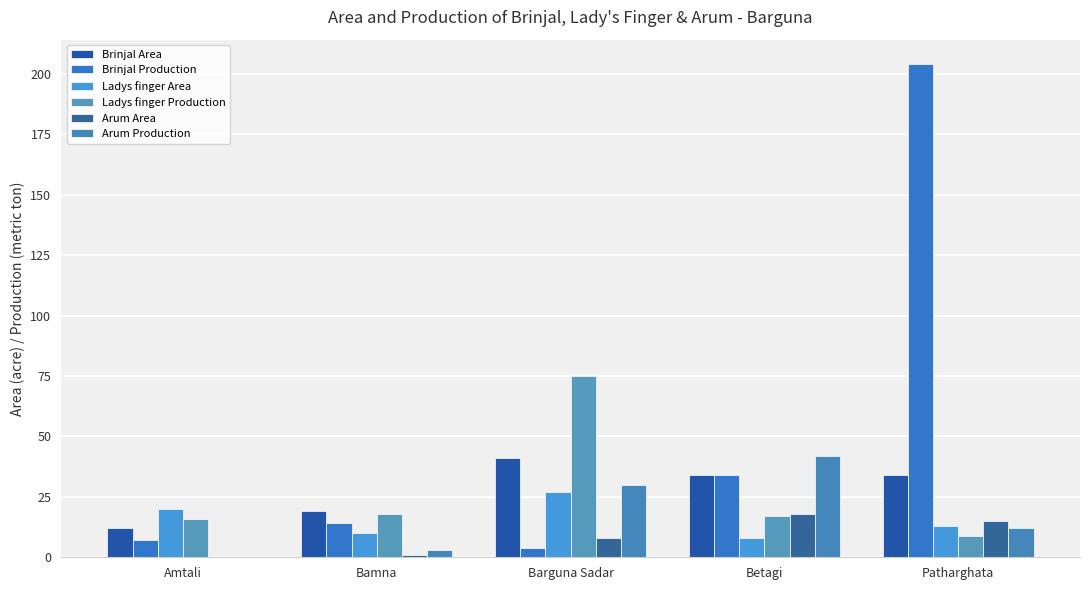

What is the total value across all series at Amtali?

55